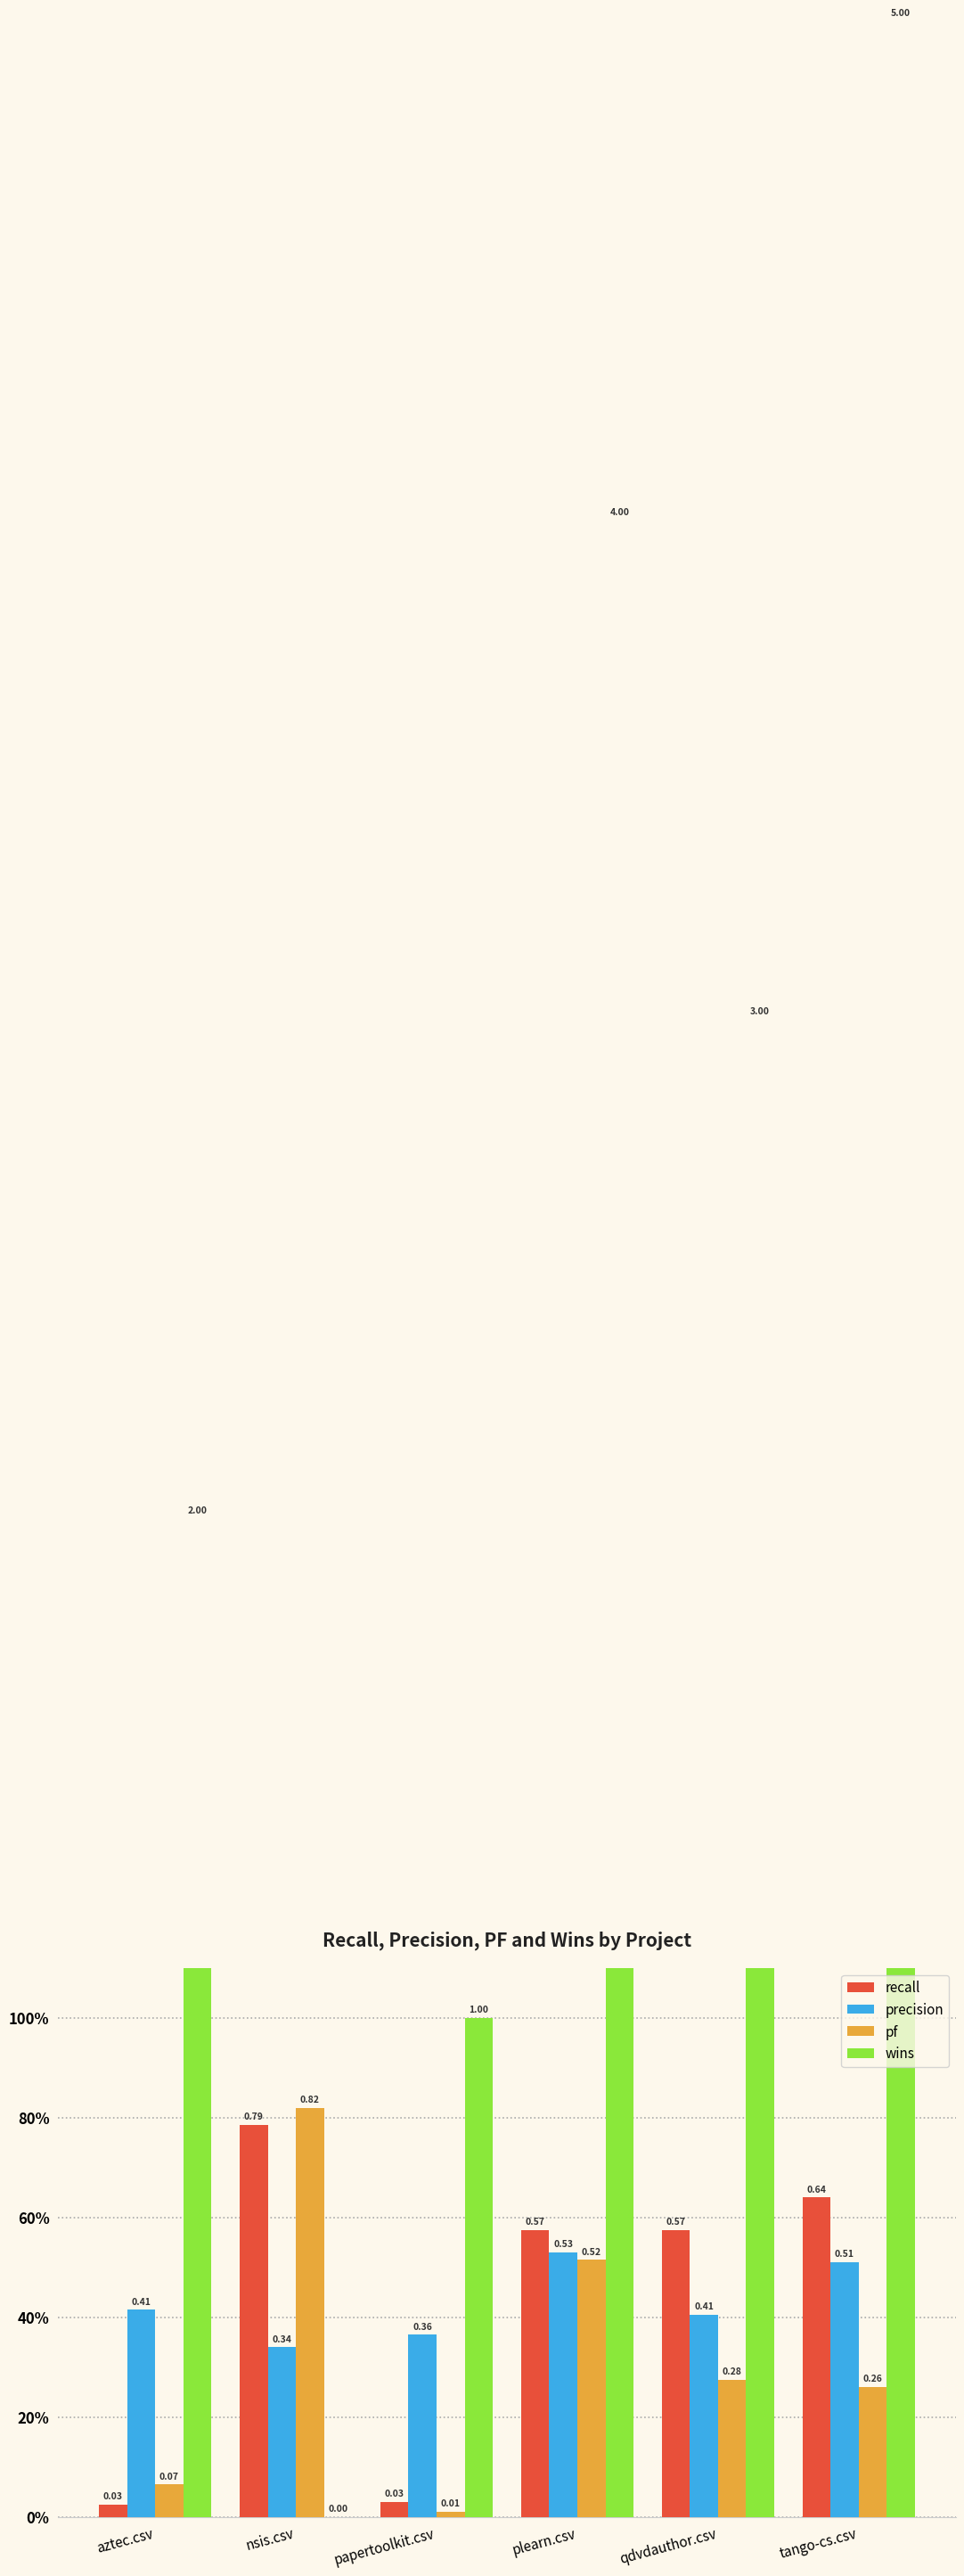

Where is pf nearest to the value 0?

papertoolkit.csv